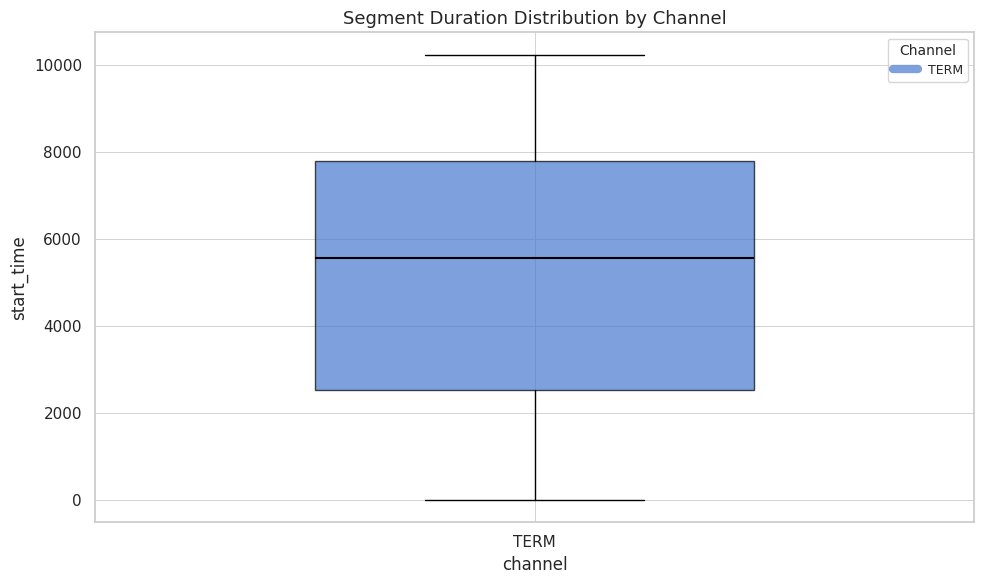

Transcribe this box plot: give where the median line is, the range the box spans, and where the two whiskers end, as read against the y-axis. The values are not printed on the chart, so give them approximately, as read against the axis.

median 5600, box 2600 to 7800, whiskers 0 to 10200